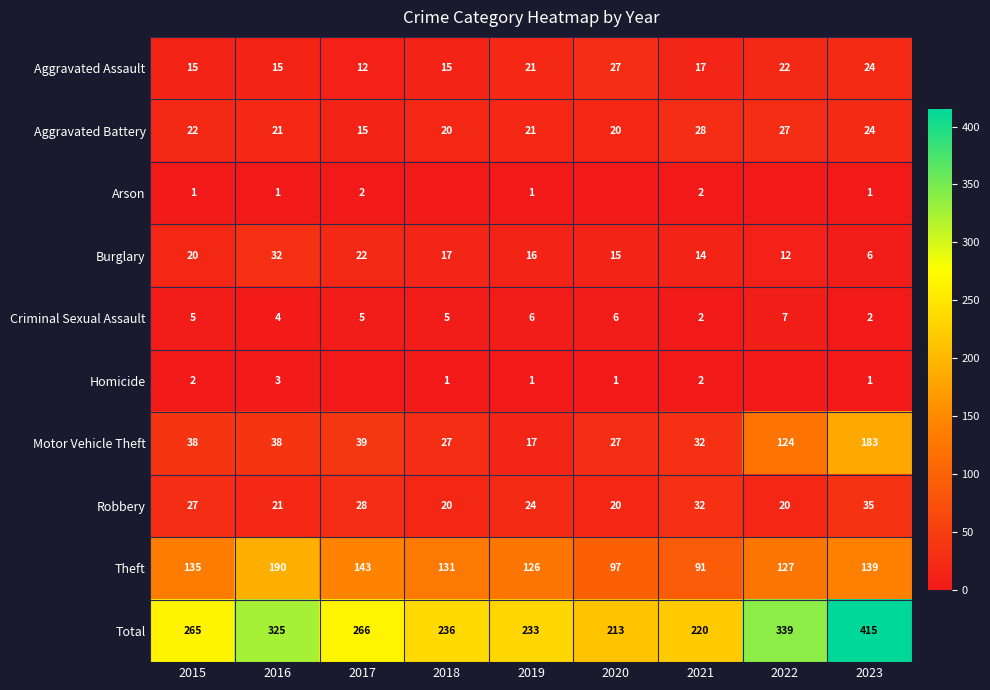

True or false: Motor Vehicle Theft has a value of 17 at 2019.

True